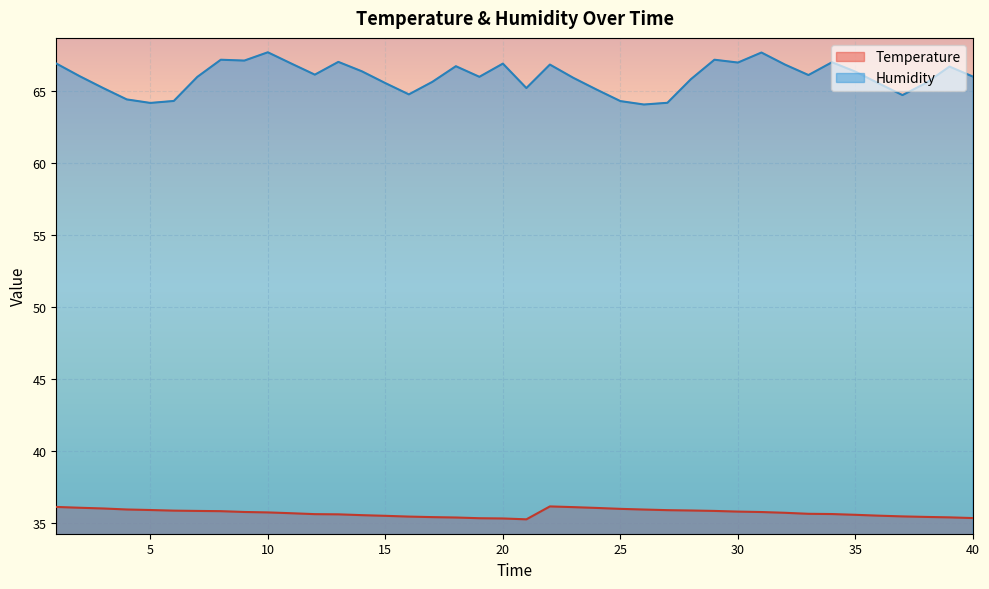

Read the Humidity value at 35.

66.3